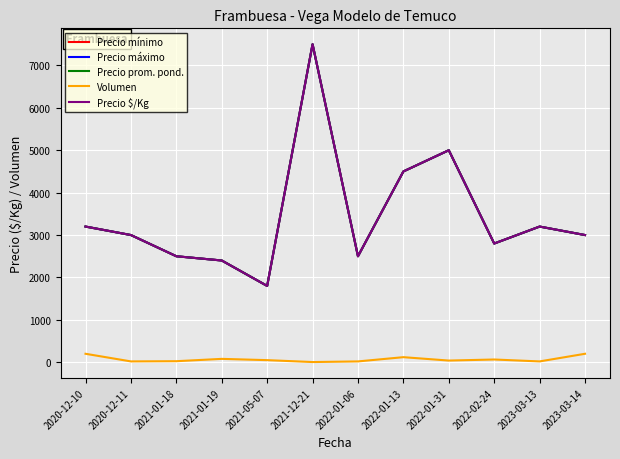

True or false: Precio $/Kg and Volumen cross at least once.

False